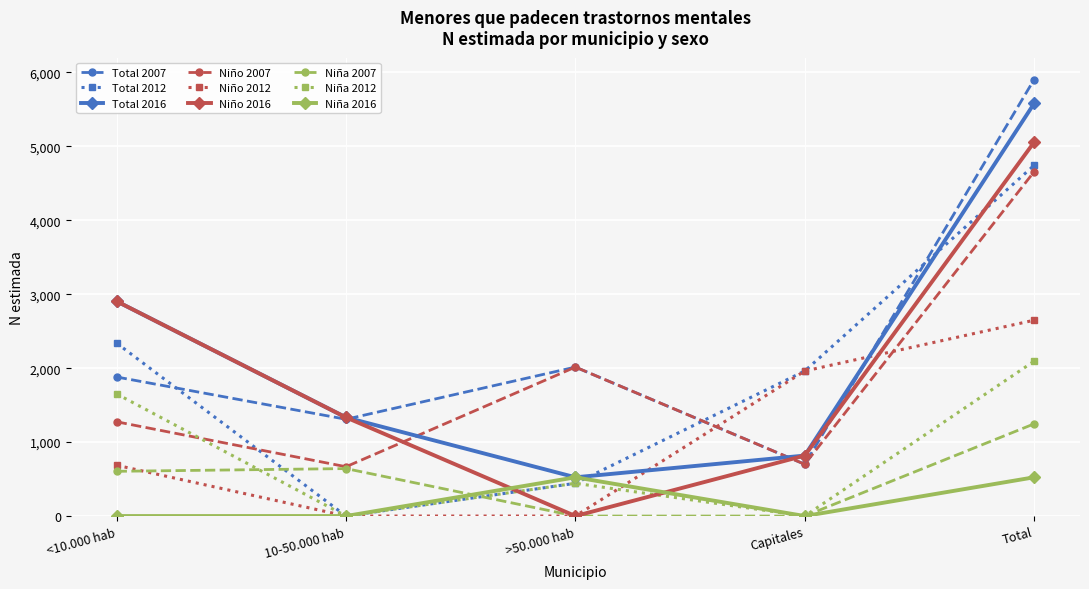

What position from the right is Total?

1